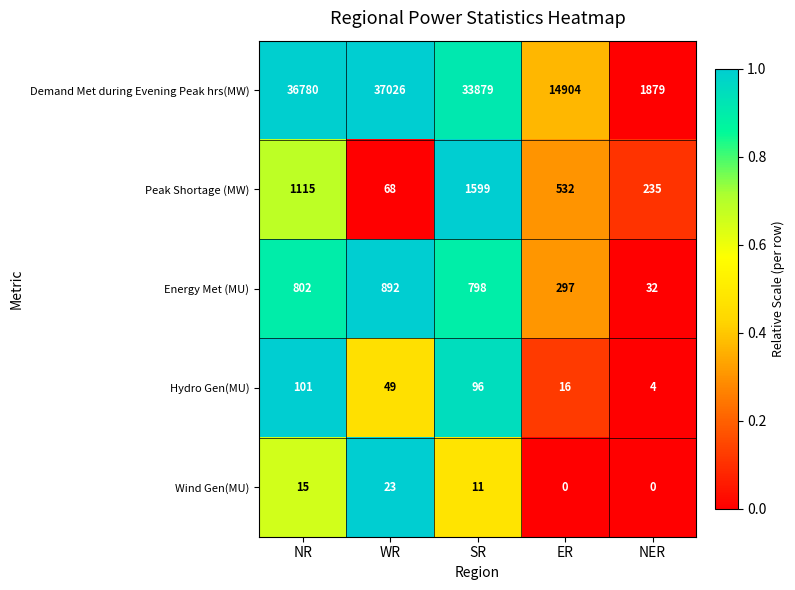

Is it true that Energy Met (MU) equals 1119 at SR?

False